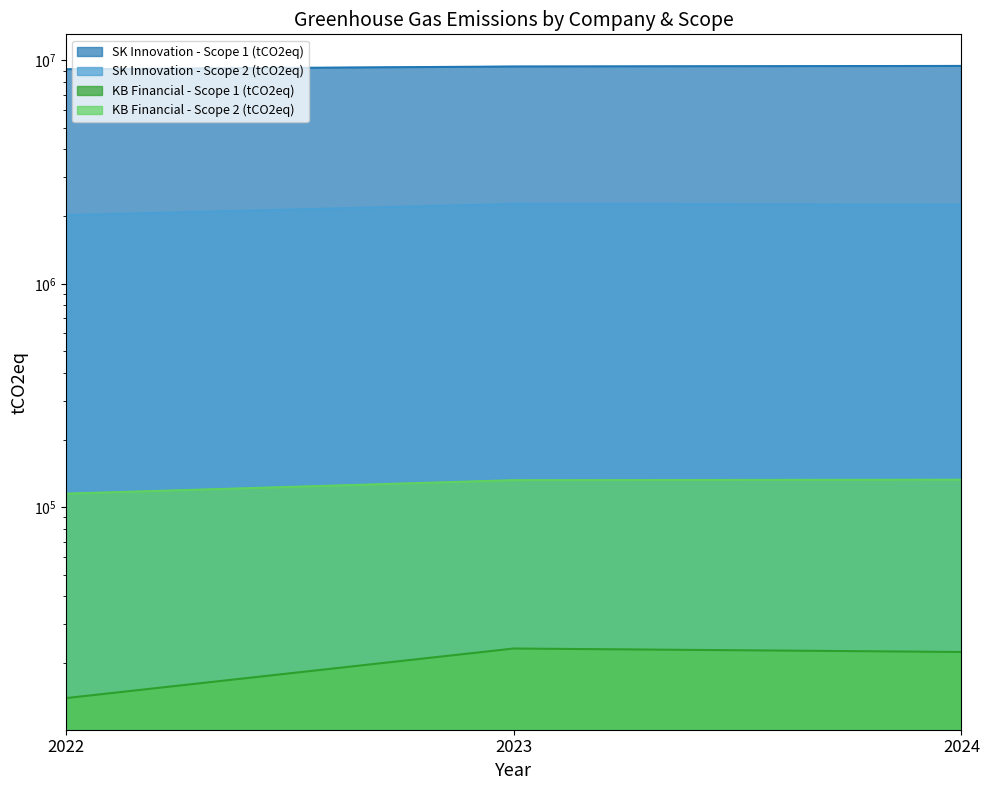

What is the value of the SK Innovation - Scope 1 (tCO2eq) point at the 2nd from the left?

9379375